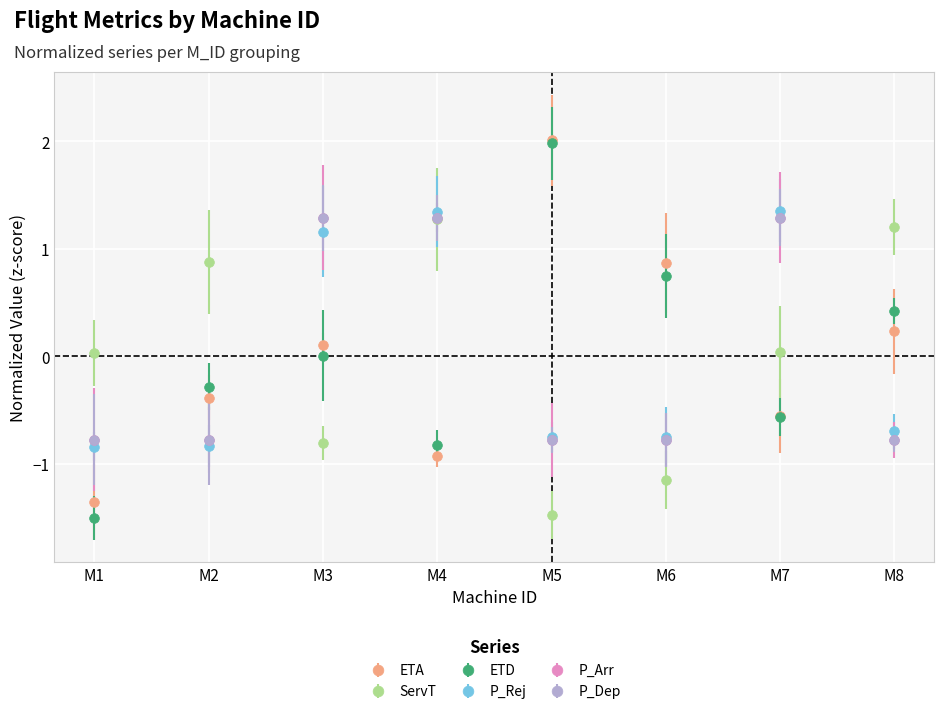

What are all the series names shown in the legend?

ETA, ServT, ETD, P_Rej, P_Arr, P_Dep